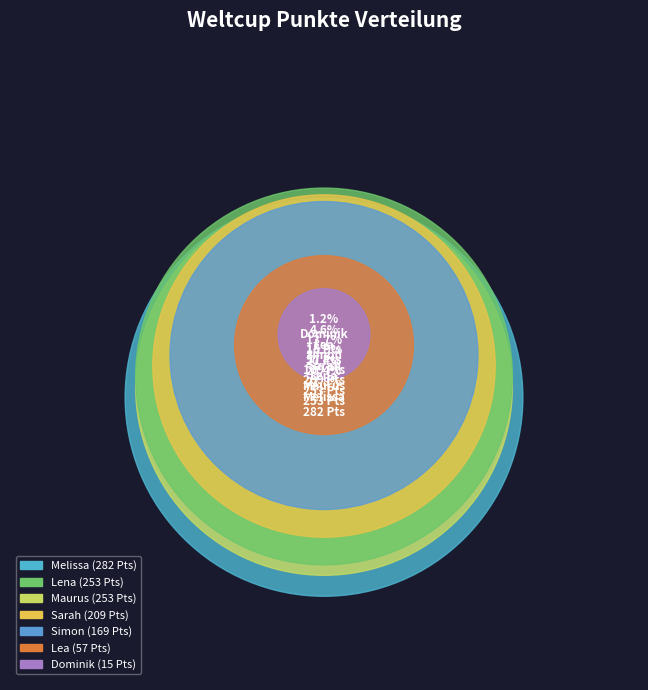

Which category has the biggest portion of the pie?

Melissa